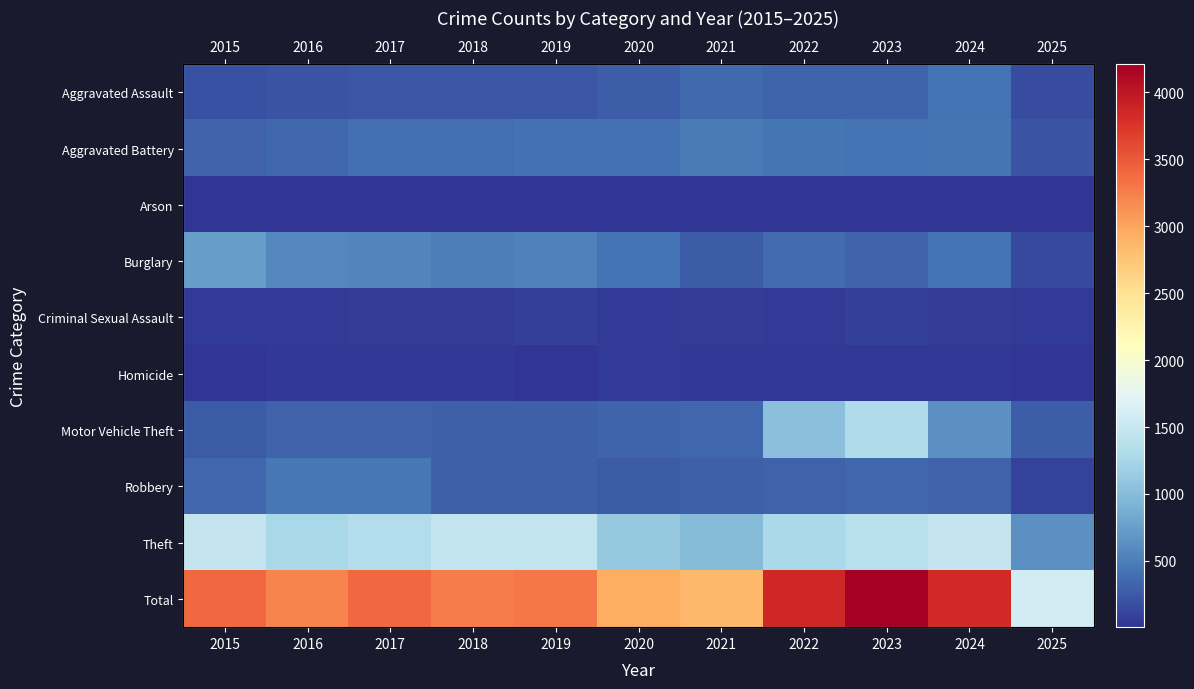

Count the number of data series in this chart.

10